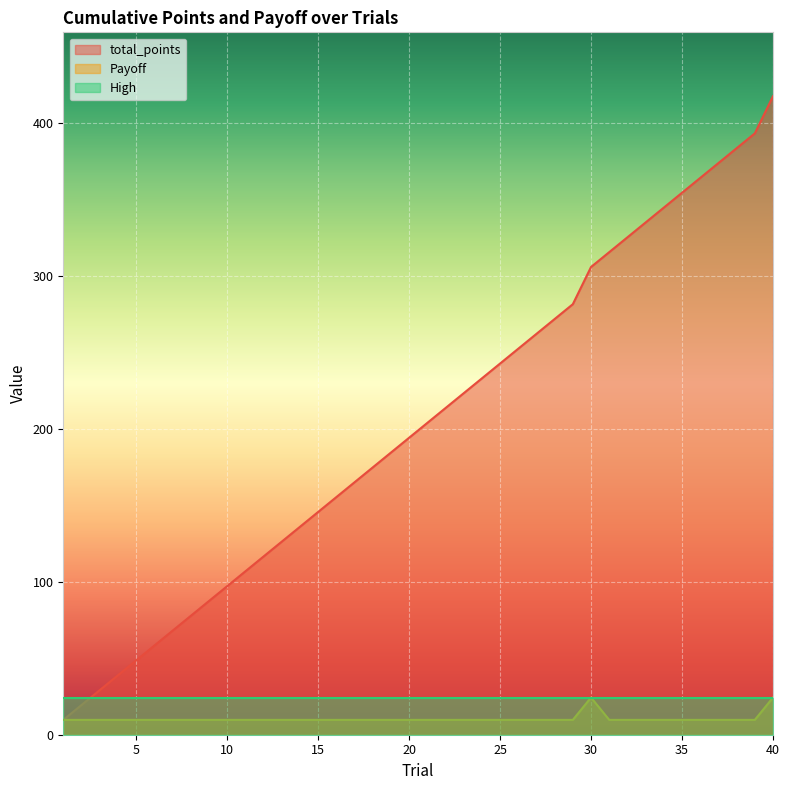

Reading left to right, extract all data points from this chart.

total_points: 9.7	19.4	29.1	38.8	48.5	58.2	67.9	77.6	87.3	97.0	106.7	116.4	126.1	135.8	145.5	155.2	164.9	174.6	184.3	194.0	203.7	213.4	223.1	232.8	242.5	252.2	261.9	271.6	281.3	305.6	315.3	325.0	334.7	344.4	354.1	363.8	373.5	383.2	392.9	417.2
Payoff: 9.7	9.7	9.7	9.7	9.7	9.7	9.7	9.7	9.7	9.7	9.7	9.7	9.7	9.7	9.7	9.7	9.7	9.7	9.7	9.7	9.7	9.7	9.7	9.7	9.7	9.7	9.7	9.7	9.7	24.3	9.7	9.7	9.7	9.7	9.7	9.7	9.7	9.7	9.7	24.3